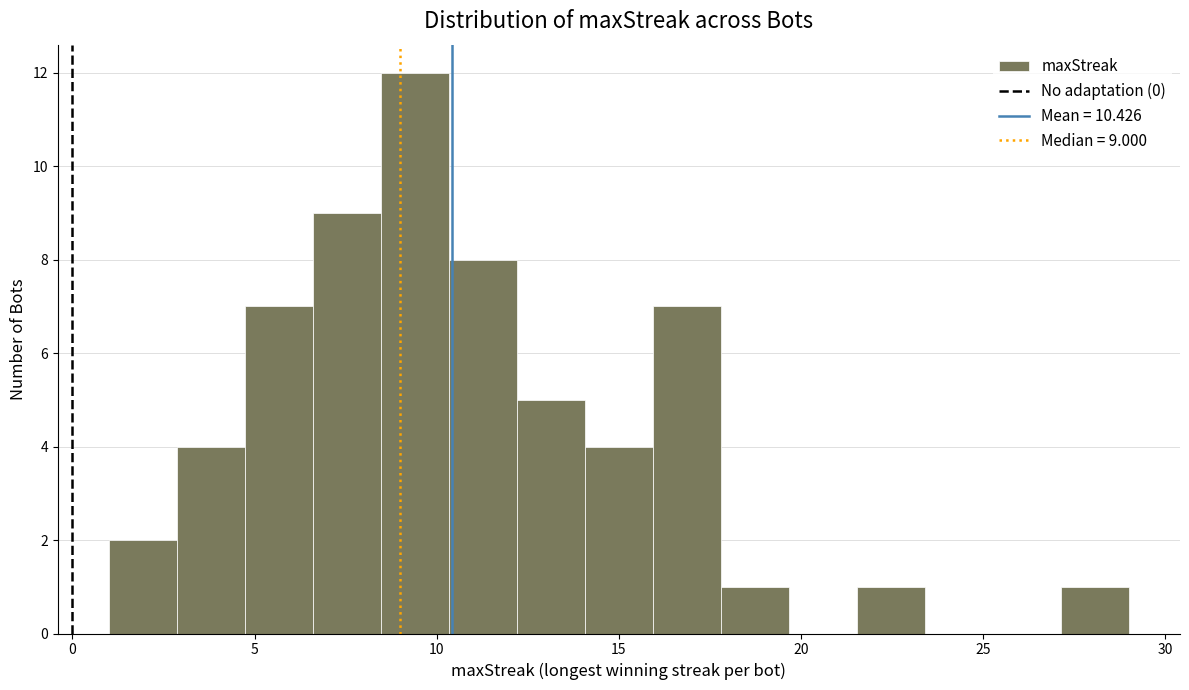

Around what value on the x-axis is the tallest bar? Give the approximate position of its centre, as read against the axis.

9.5